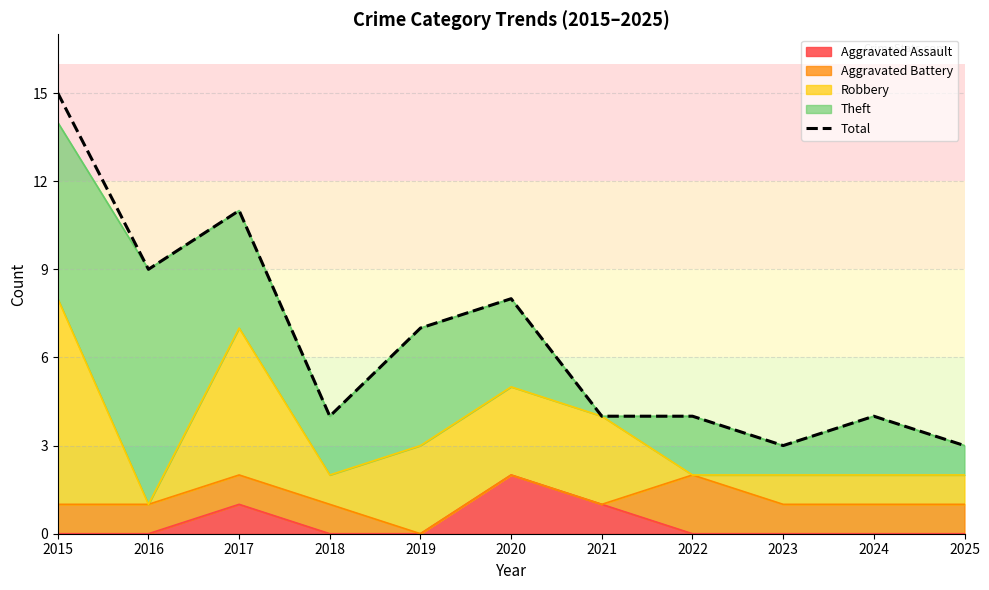

What is the change in value from 2021 to 2023?

-1